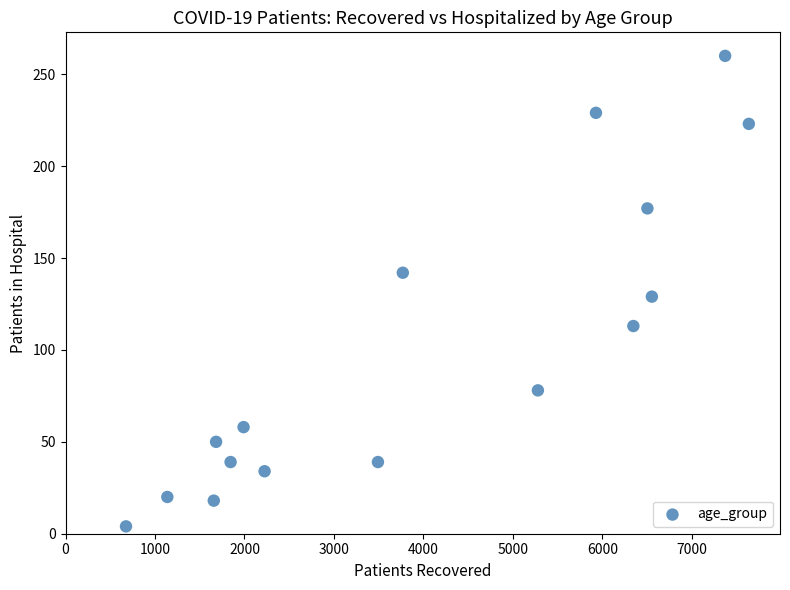

What is the range of Y values (max minus min)?

256